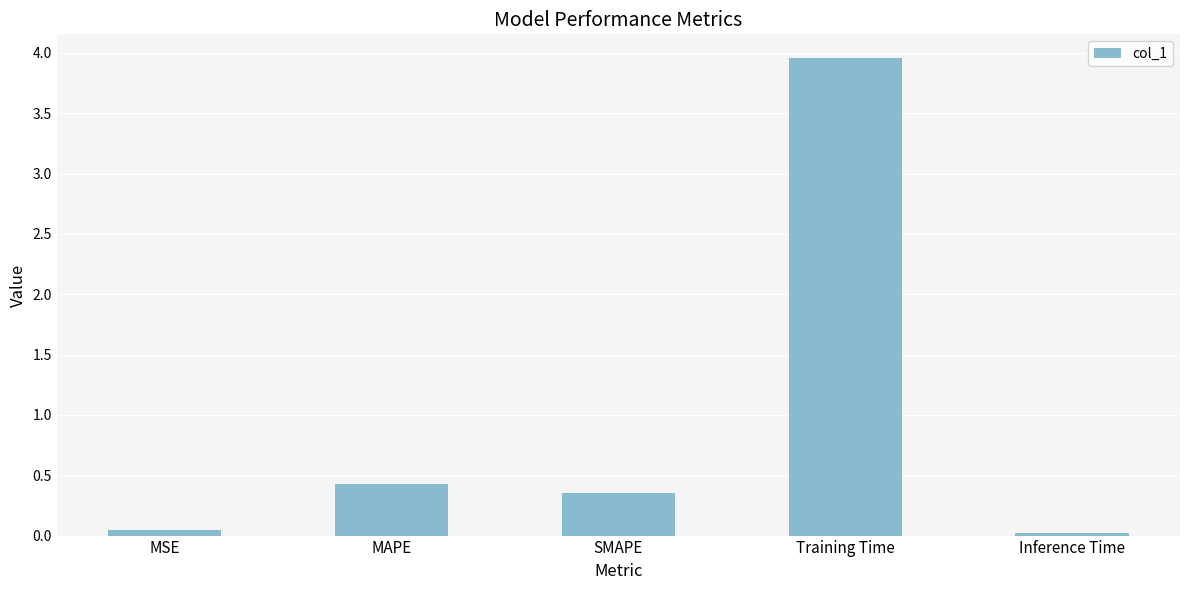

Which has a higher value, MSE or Training Time?

Training Time